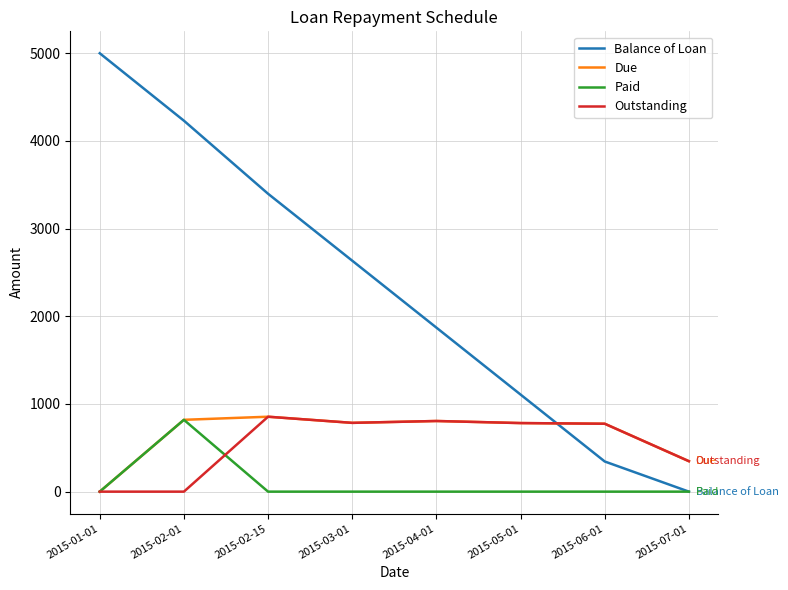

What is the highest value of the Due series?

854.5